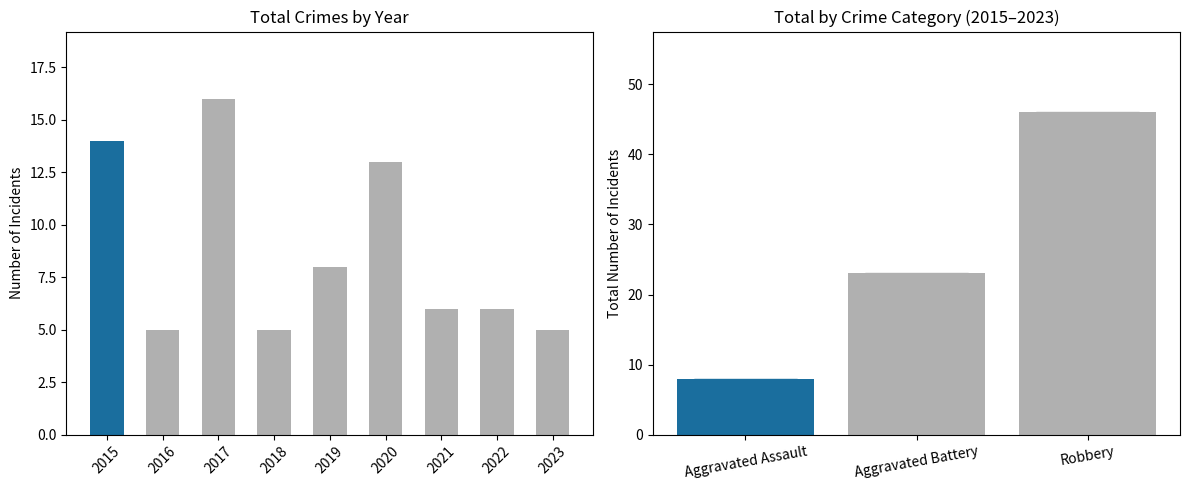

List the labels in order of value, largest first.

2017, 2015, 2020, 2019, 2021, 2022, 2016, 2018, 2023